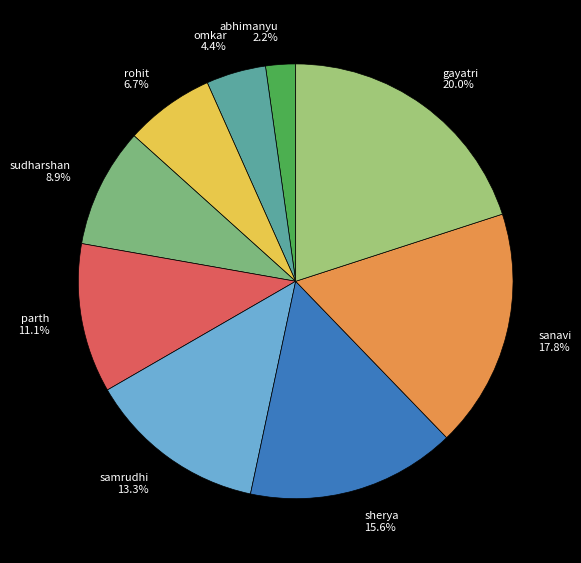

Is there a majority slice in this chart?

No